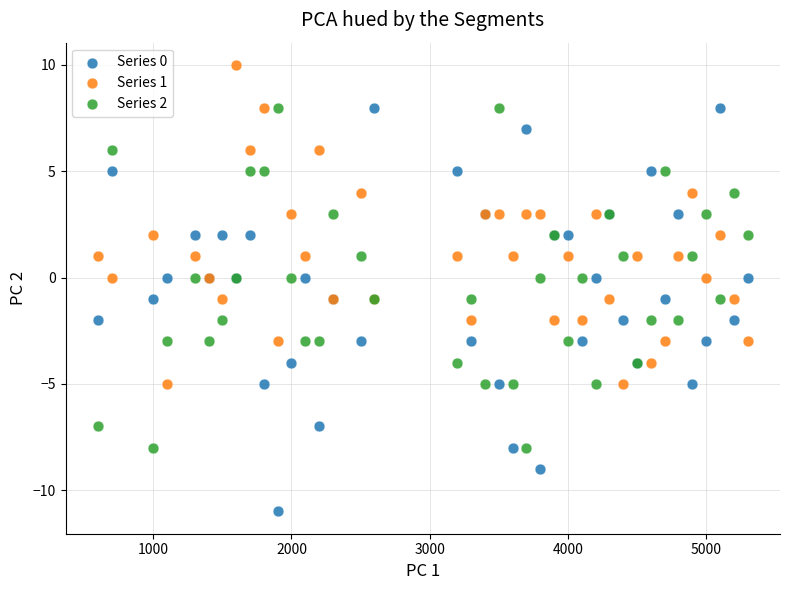

What are all the series names shown in the legend?

Series 0, Series 1, Series 2